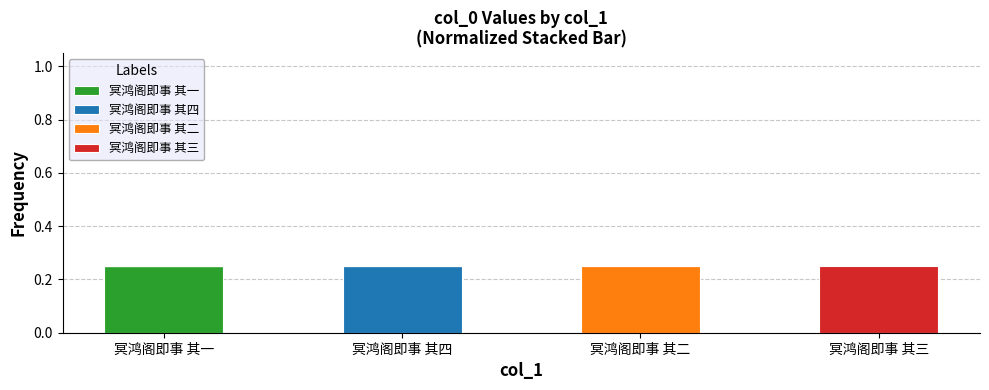

At which label does 冥鸿阁即事 其一 reach its peak?

冥鸿阁即事 其一